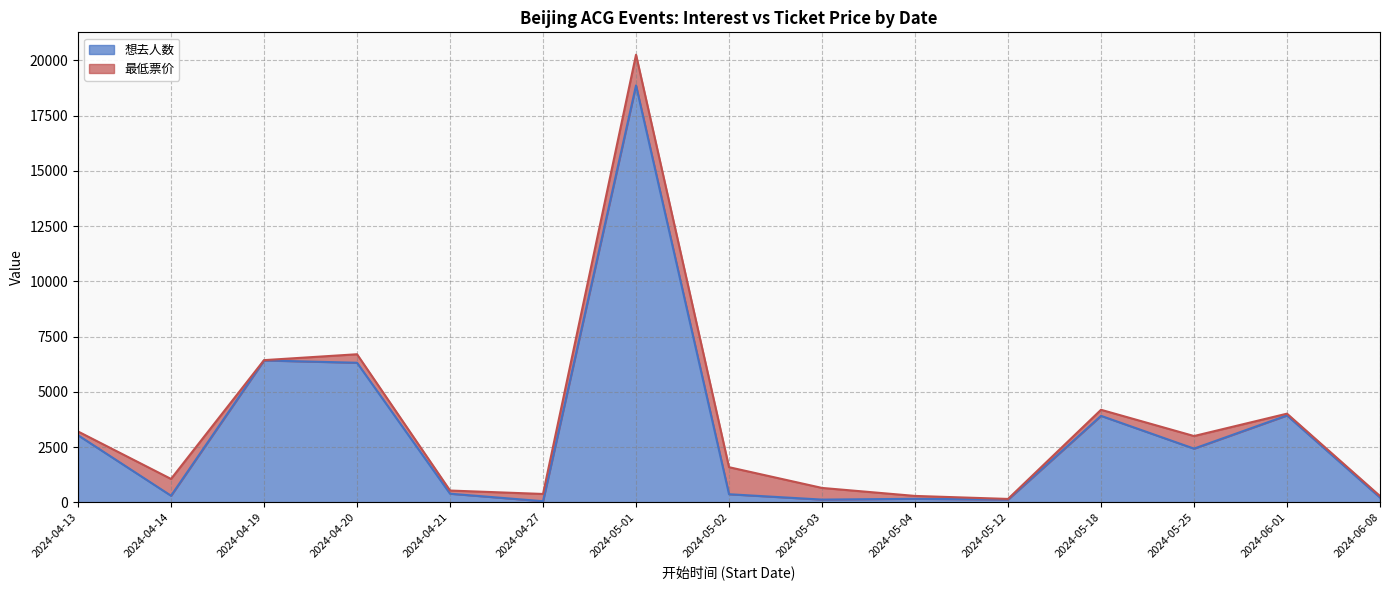

What is the approximate value at 2024-05-02?

364